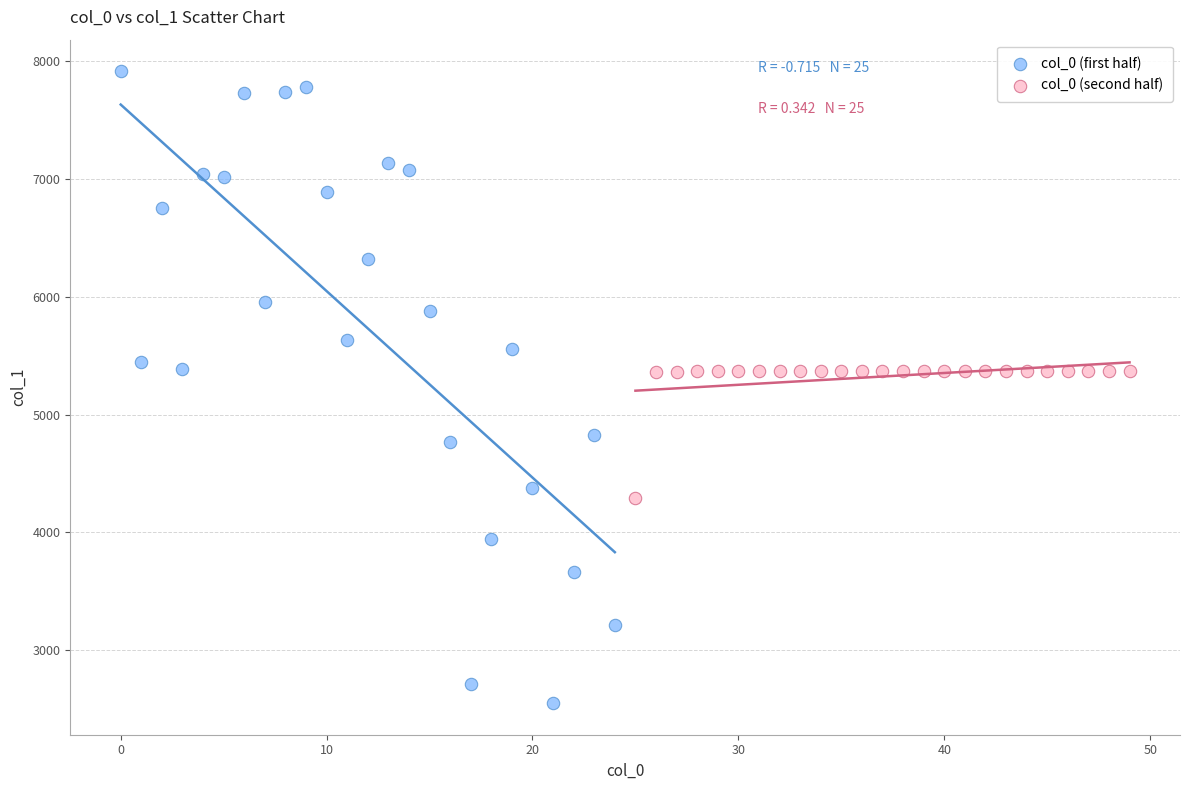

Which series has the widest spread of Y values?

col_0 (first half)